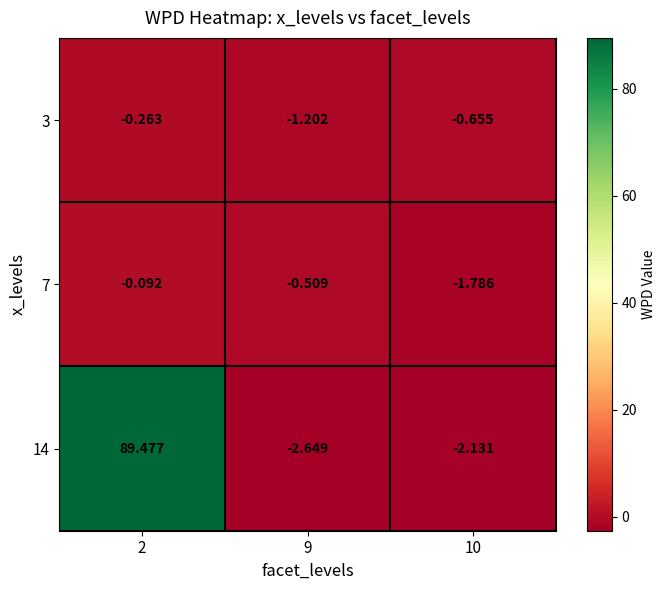

Rank the series at 2 from lowest to highest value.

3, 7, 14